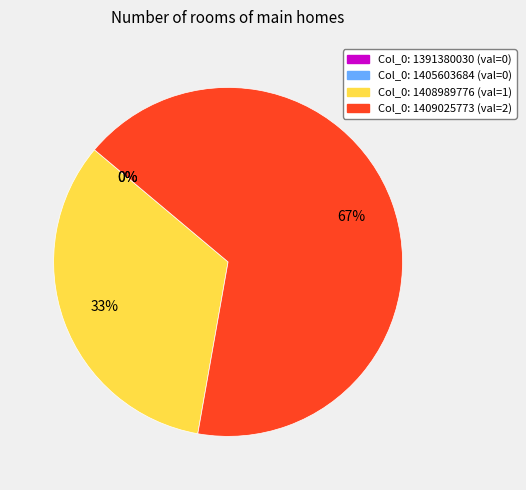

To the nearest percent, what is the average slice percentage?

25%